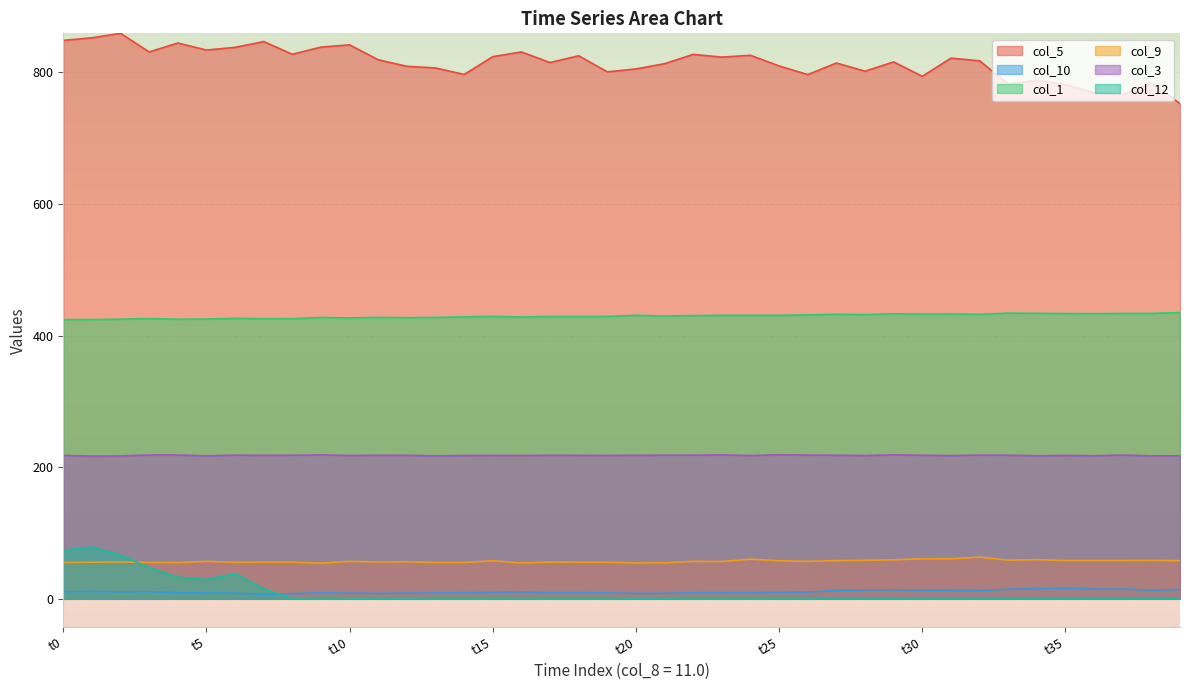

What value does the col_12 series have at 11.0?

32.8